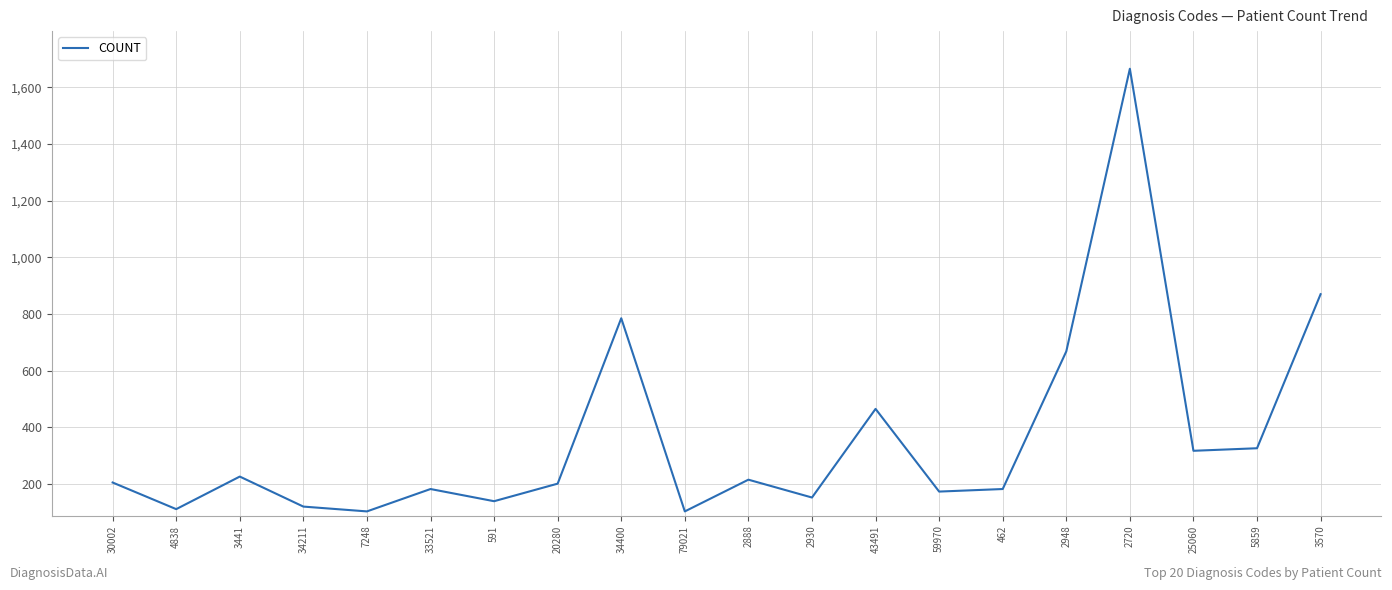

Between 79021 and 33521, which is larger?

33521